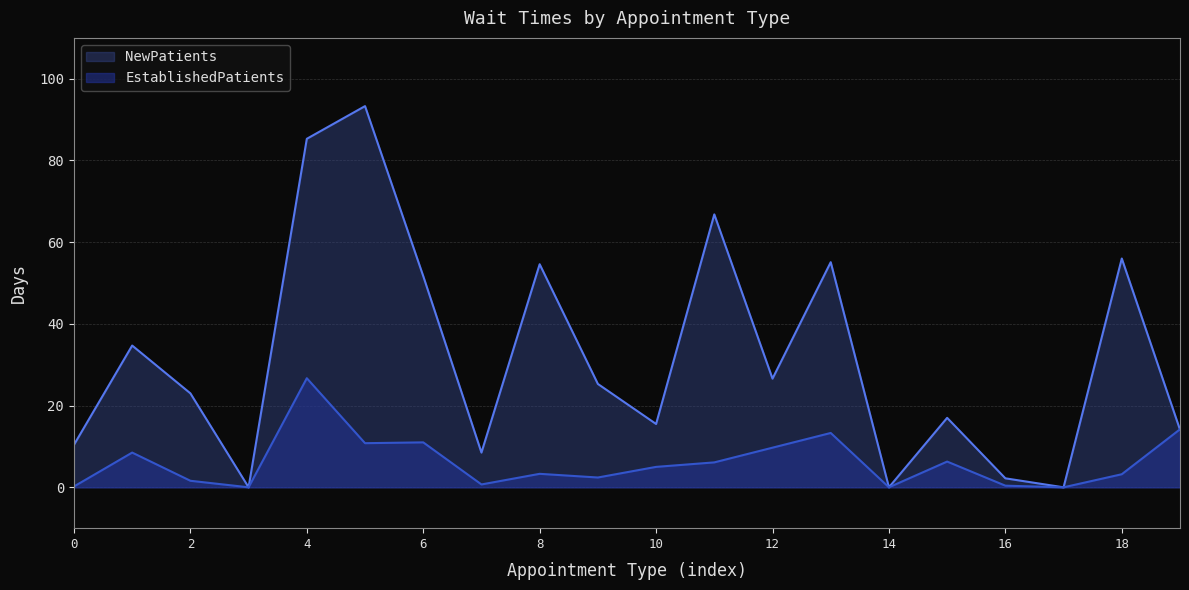

Rank the series by their maximum value, from highest to lowest.

NewPatients, EstablishedPatients